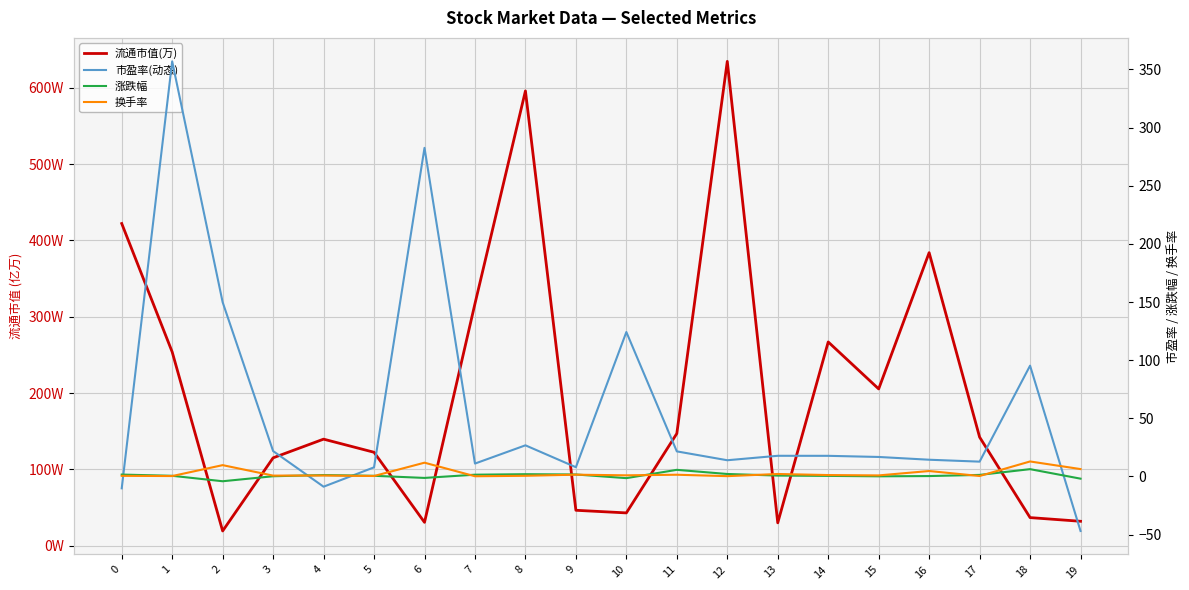

Between 2 and 10, which series saw the biggest shift?

市盈率(动态)